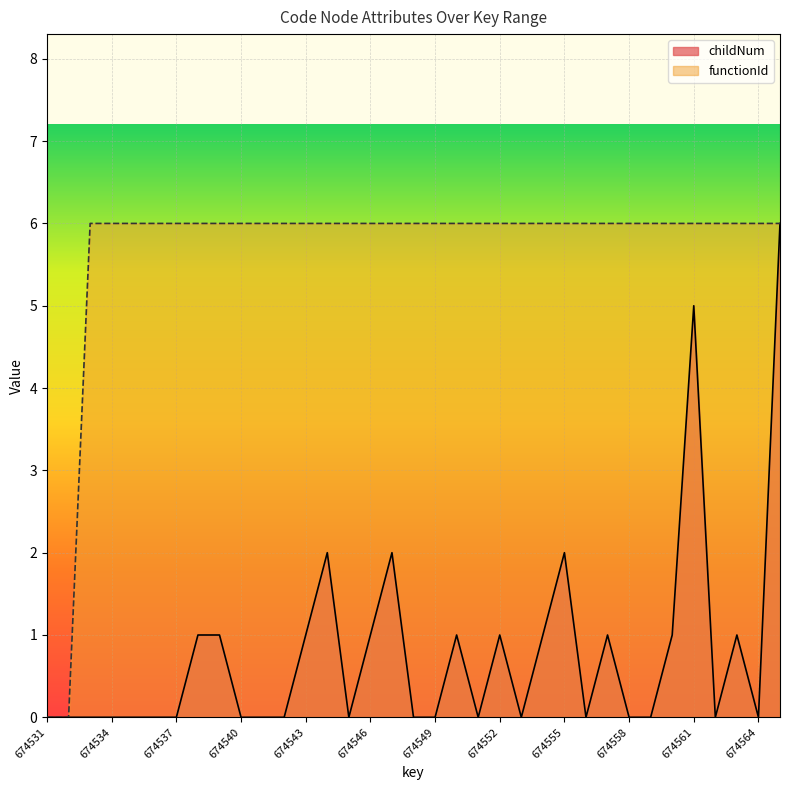

At which category is the sum across all series the highest?

674565